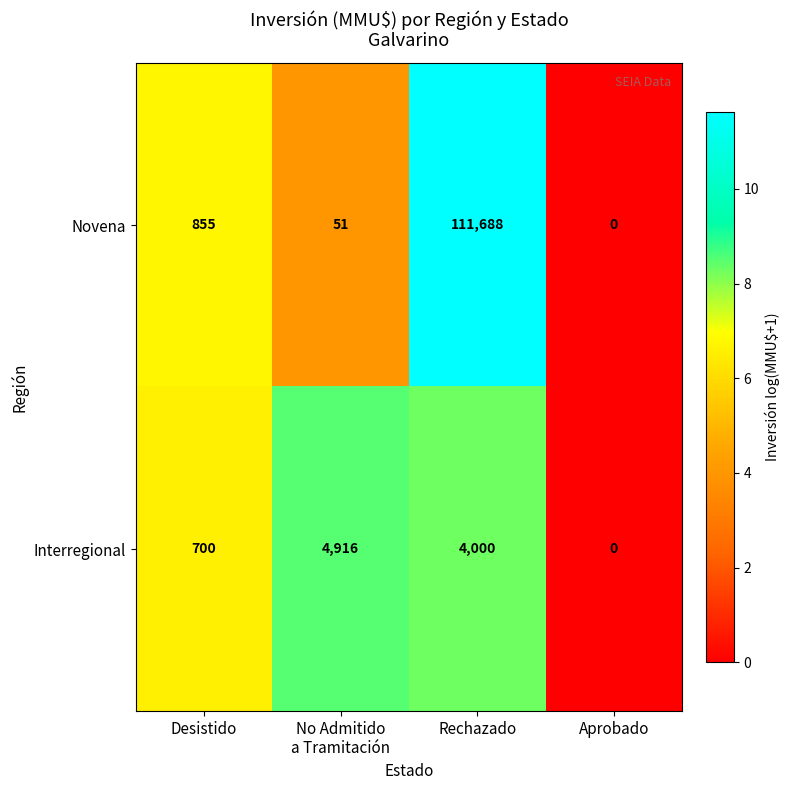

The value of Novena at Rechazado is 111688. True or false?

True